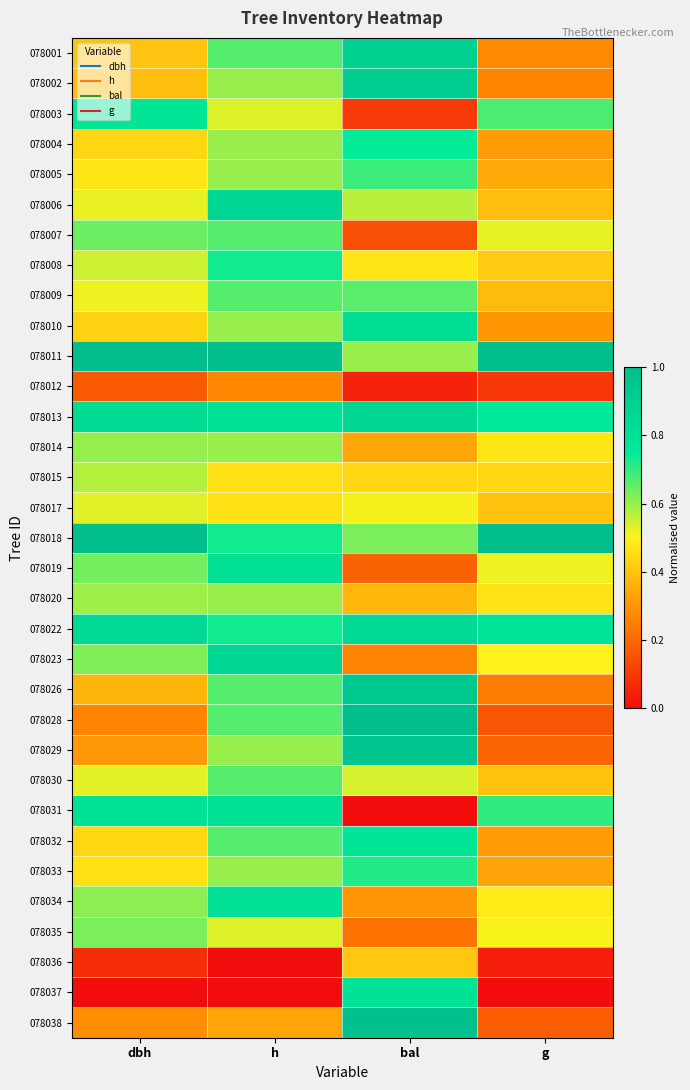

Reading left to right, extract all data points from this chart.

078001: dbh=0.4	h=0.7	bal=0.9	g=0.3
078002: dbh=0.4	h=0.6	bal=0.9	g=0.3
078003: dbh=0.8	h=0.5	bal=0.1	g=0.7
078004: dbh=0.4	h=0.6	bal=0.7	g=0.3
078005: dbh=0.5	h=0.6	bal=0.7	g=0.3
078006: dbh=0.5	h=0.9	bal=0.6	g=0.4
078007: dbh=0.6	h=0.7	bal=0.1	g=0.5
078008: dbh=0.6	h=0.7	bal=0.5	g=0.4
078009: dbh=0.5	h=0.7	bal=0.7	g=0.4
078010: dbh=0.4	h=0.6	bal=0.8	g=0.3
078011: dbh=1.0	h=1.0	bal=0.6	g=1.0
078012: dbh=0.2	h=0.3	bal=0.0	g=0.1
078013: dbh=0.8	h=0.8	bal=0.9	g=0.8
078014: dbh=0.6	h=0.6	bal=0.3	g=0.5
078015: dbh=0.6	h=0.5	bal=0.4	g=0.4
078017: dbh=0.5	h=0.5	bal=0.5	g=0.4
078018: dbh=1.0	h=0.7	bal=0.6	g=1.0
078019: dbh=0.6	h=0.8	bal=0.2	g=0.5
078020: dbh=0.6	h=0.6	bal=0.4	g=0.5
078022: dbh=0.9	h=0.7	bal=0.8	g=0.8
078023: dbh=0.6	h=0.9	bal=0.3	g=0.5
078026: dbh=0.4	h=0.7	bal=0.9	g=0.2
078028: dbh=0.3	h=0.7	bal=1.0	g=0.2
078029: dbh=0.3	h=0.6	bal=1.0	g=0.2
078030: dbh=0.5	h=0.7	bal=0.5	g=0.4
078031: dbh=0.8	h=0.8	bal=0.0	g=0.7
078032: dbh=0.4	h=0.7	bal=0.8	g=0.3
078033: dbh=0.5	h=0.6	bal=0.7	g=0.3
078034: dbh=0.6	h=0.8	bal=0.3	g=0.5
078035: dbh=0.6	h=0.5	bal=0.2	g=0.5
078036: dbh=0.1	h=0.0	bal=0.4	g=0.0
078037: dbh=0.0	h=0.0	bal=0.8	g=0.0
078038: dbh=0.3	h=0.3	bal=1.0	g=0.2